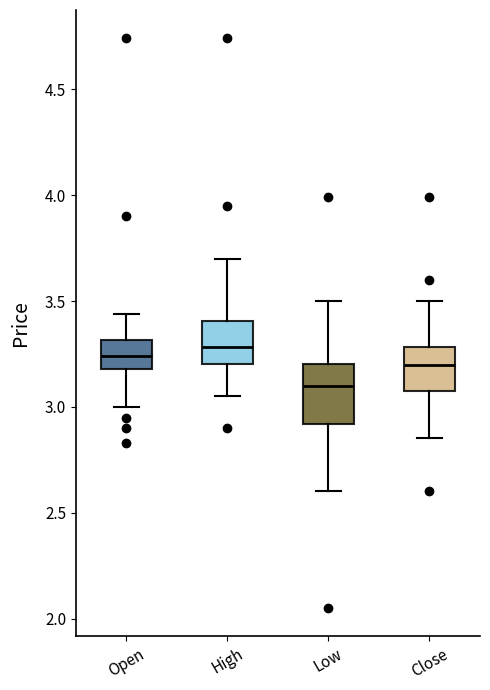

Reading left to right, transcribe this box plot: for each box, give where its median line is, the range the box spans, and where its two whiskers end, as read against the y-axis. The values are not printed on the chart, so give them approximately, as read against the axis.

Open: median 3.25, box 3.20 to 3.30, whiskers 3.00 to 3.45
High: median 3.30, box 3.20 to 3.40, whiskers 3.05 to 3.70
Low: median 3.10, box 2.90 to 3.20, whiskers 2.60 to 3.50
Close: median 3.20, box 3.10 to 3.30, whiskers 2.85 to 3.50